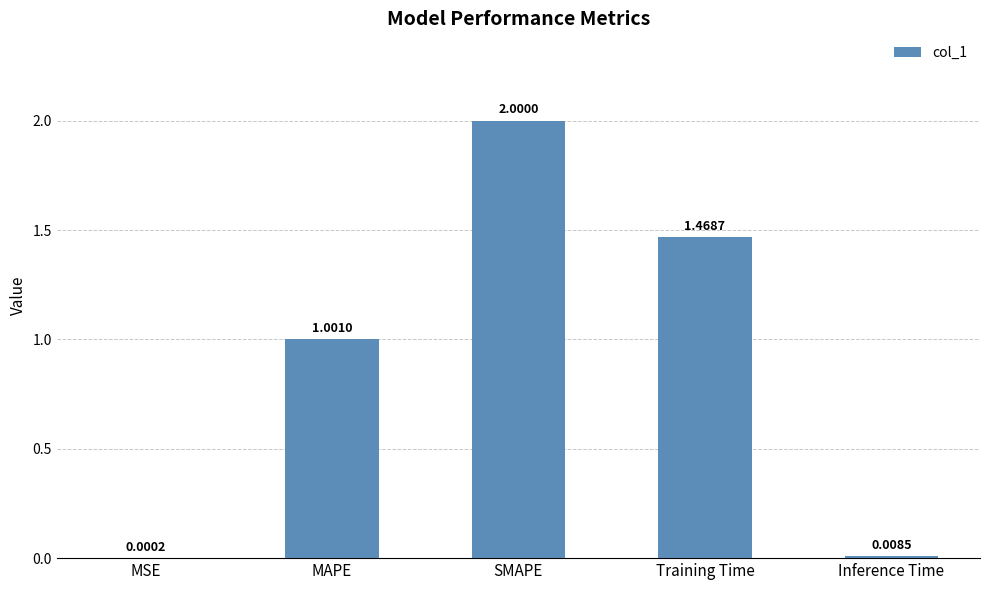

Which has a higher value, Inference Time or SMAPE?

SMAPE